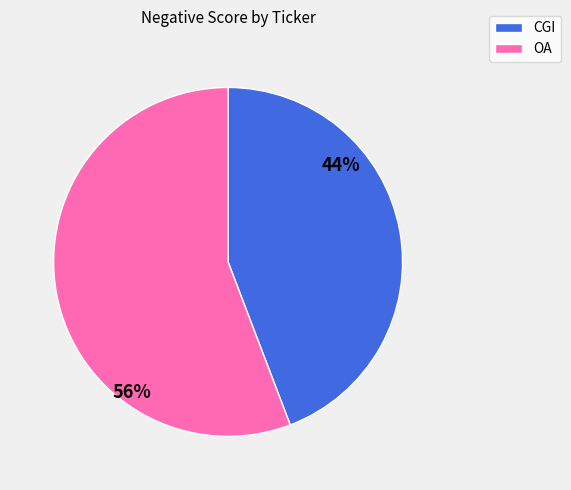

Between OA and CGI, which is larger?

OA